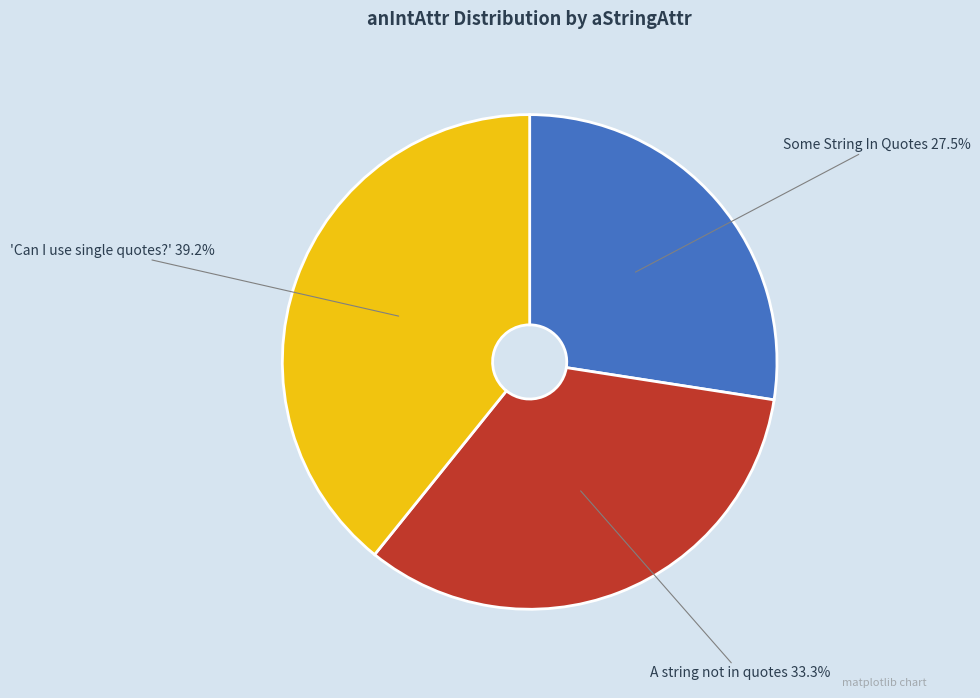

What is the largest slice in the pie chart?

'Can I use single quotes?'